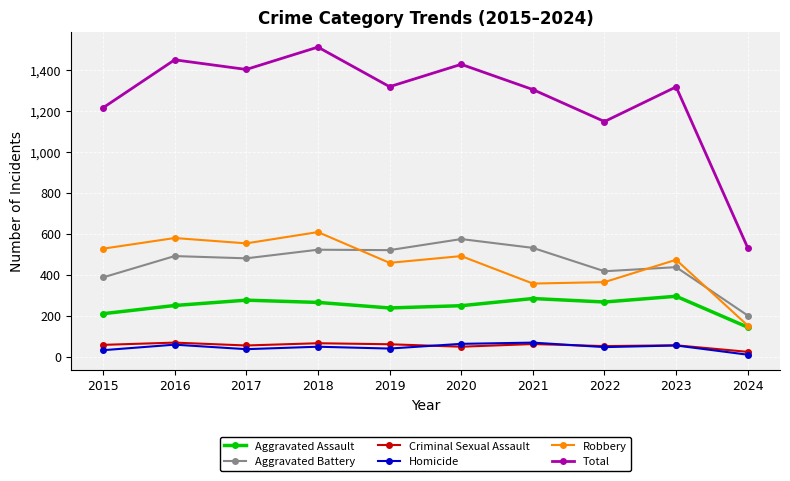

What is the smallest value displayed?

10